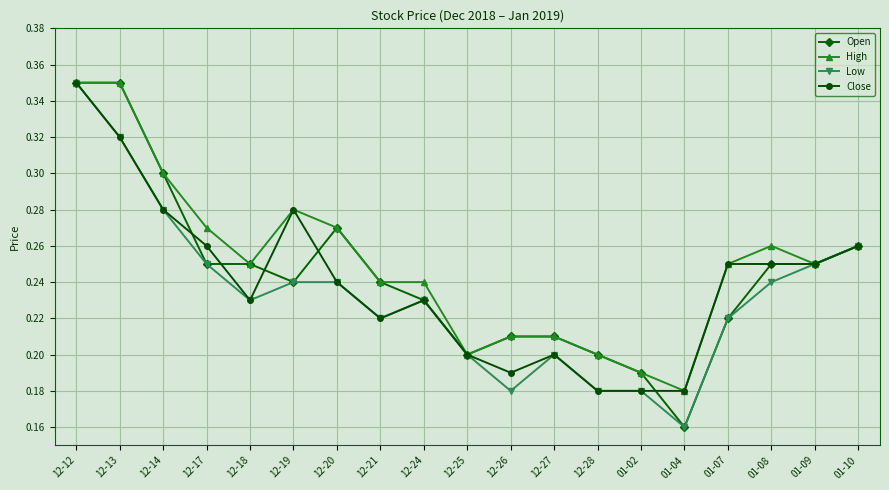

Count the High values in the range 0 to 1.

19